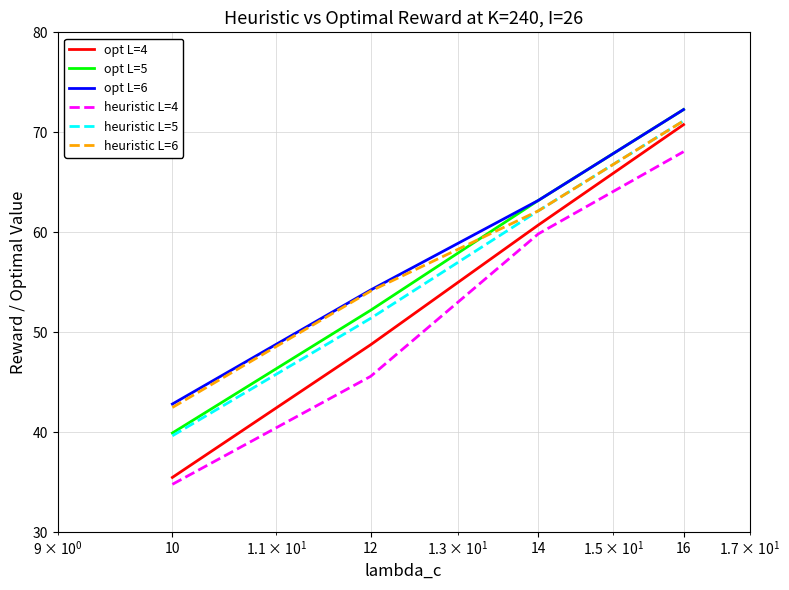

Which series has the widest spread of values?

opt L=4